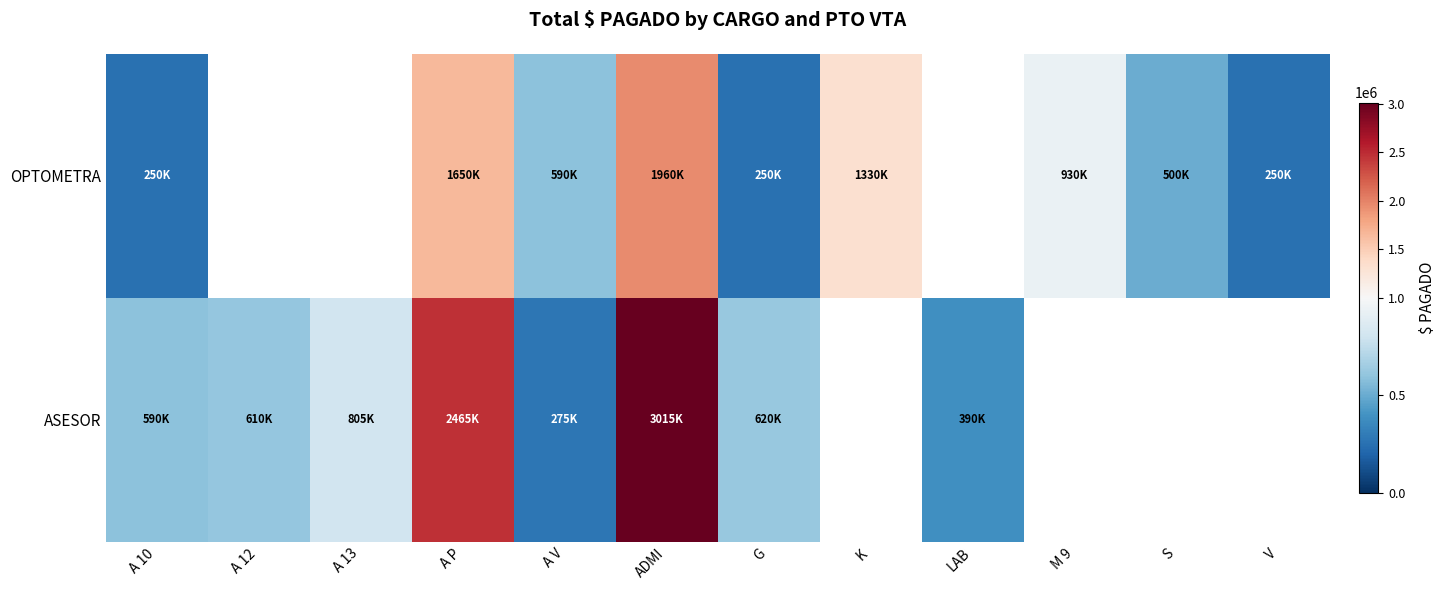

At how many categories does at least one series exceed 317011?

11